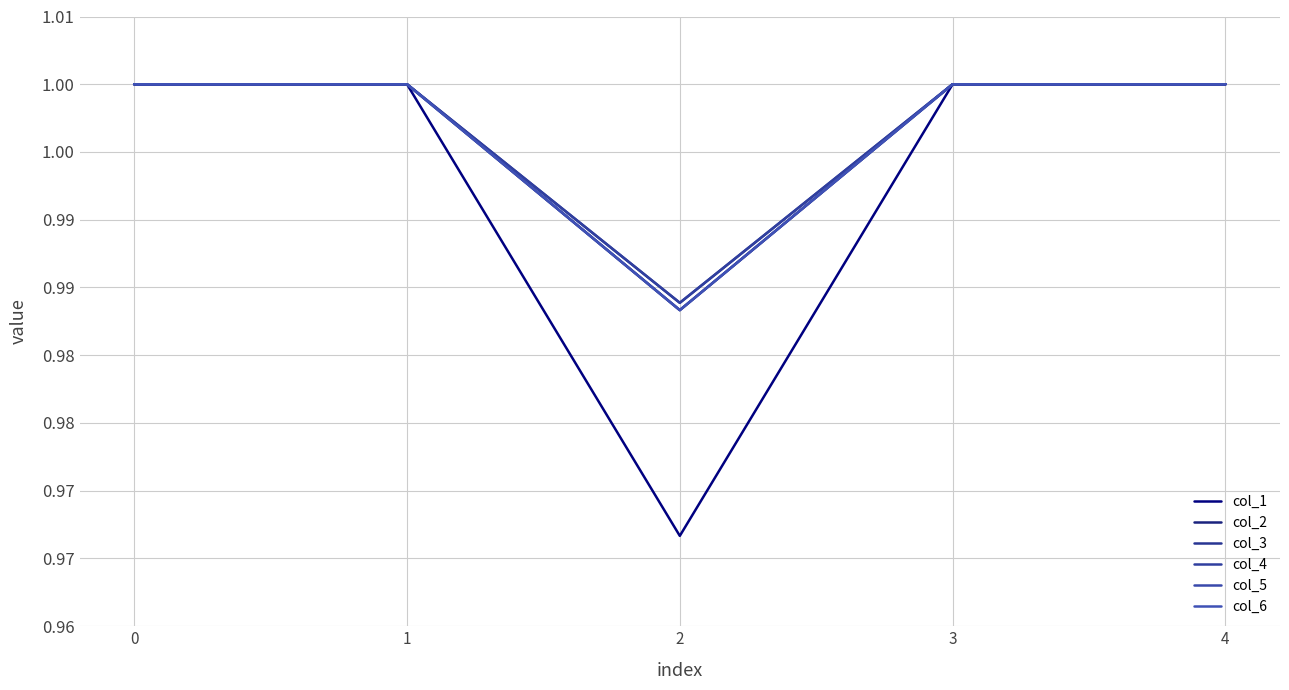

Does the chart have visible grid lines?

Yes